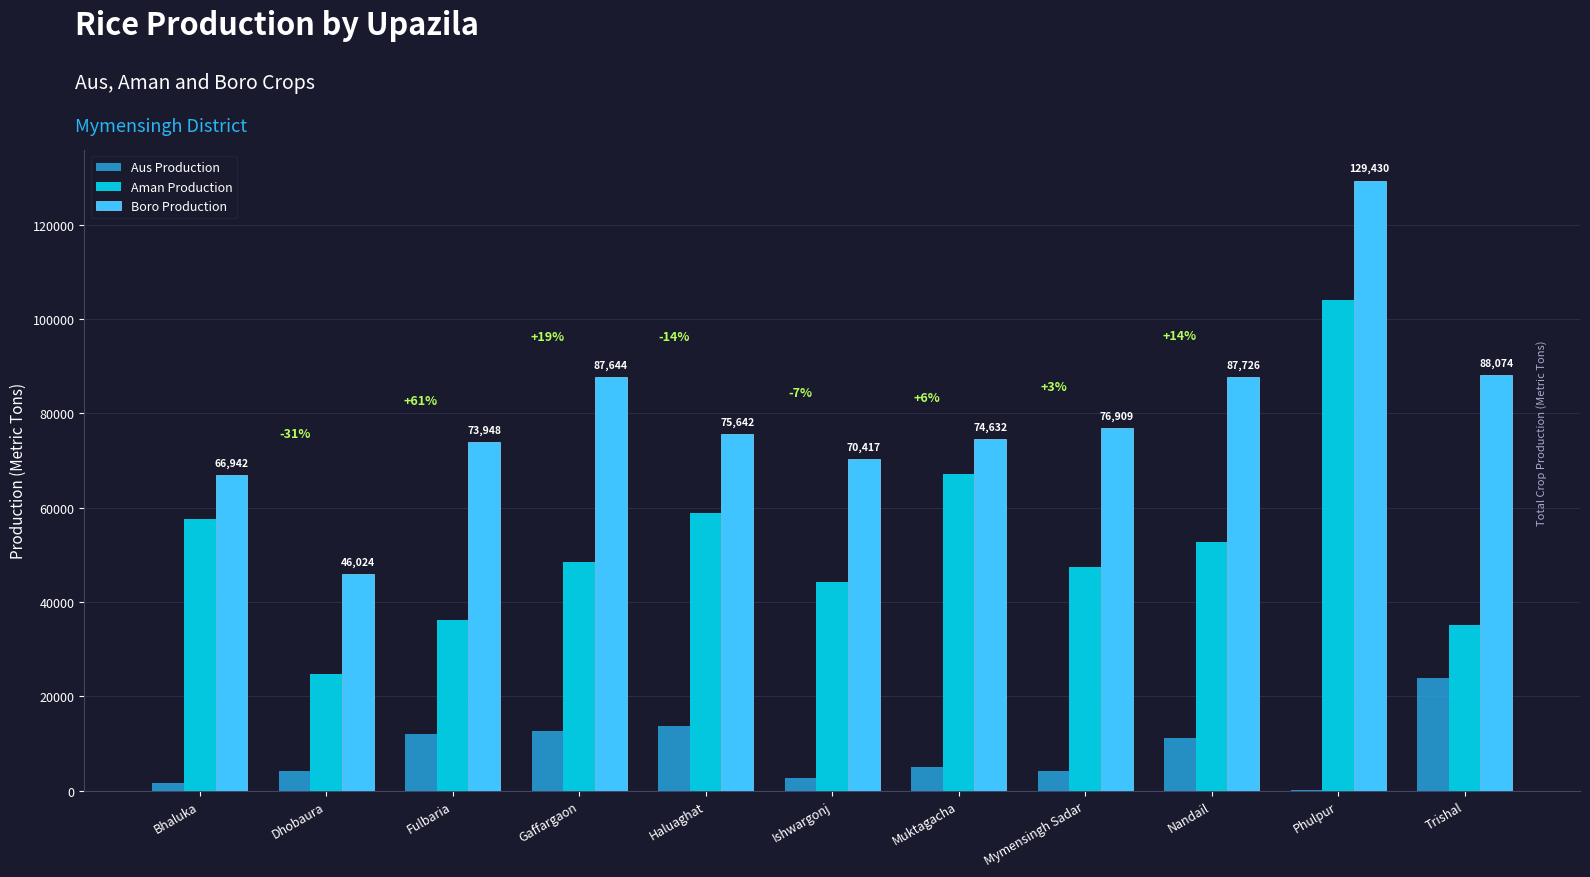

What is the label of the 1st bar from the right?

Trishal